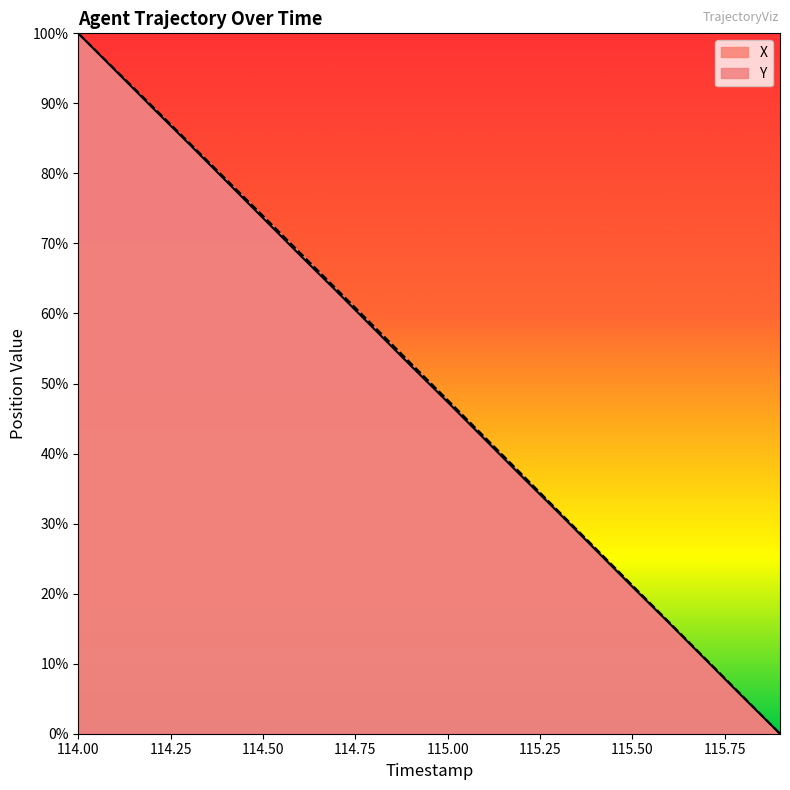

At which category is the sum across all series the highest?

114.00